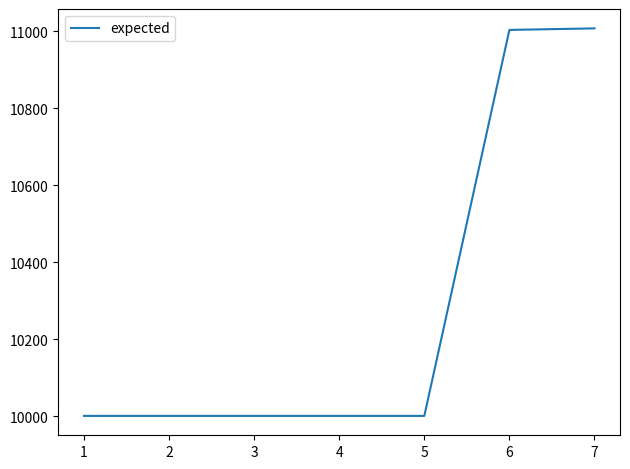

What is the average value?

10288